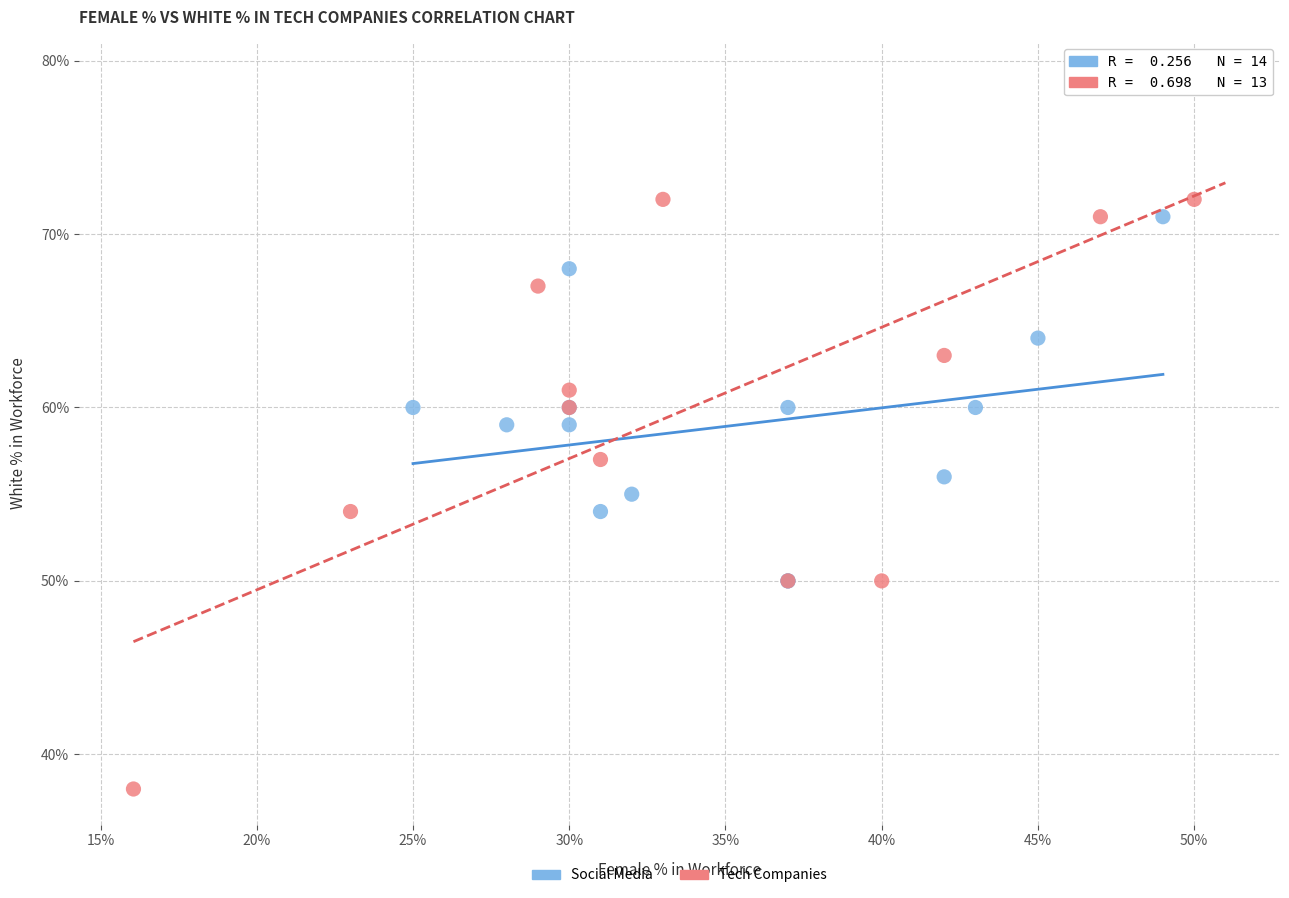

Which series reaches the minimum Y coordinate?

Tech Companies